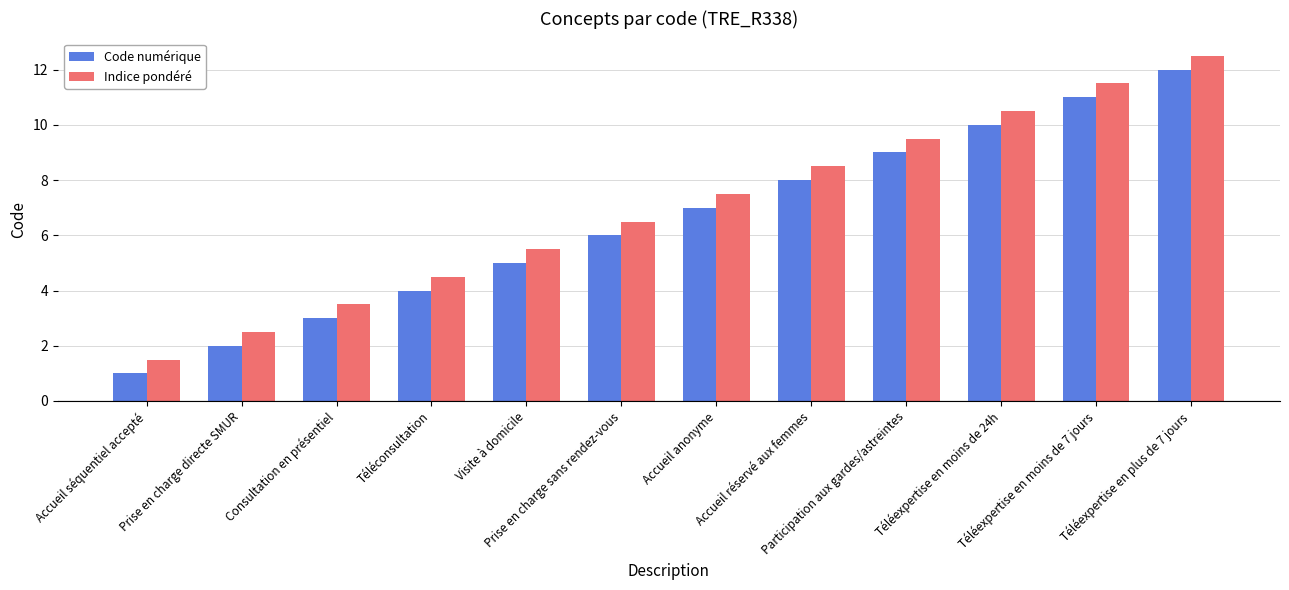

What is the maximum value for Indice pondéré?

12.5